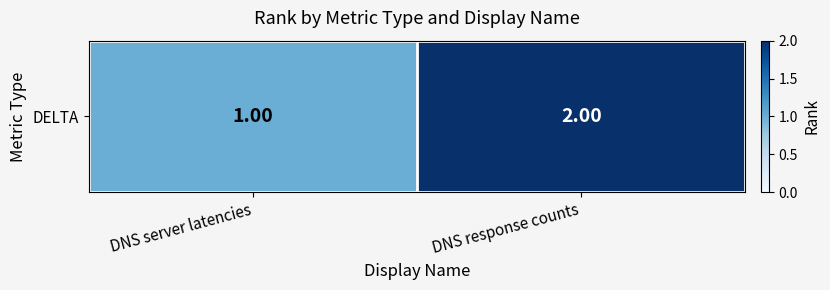

What is the change in value from DNS server latencies to DNS response counts?

+1